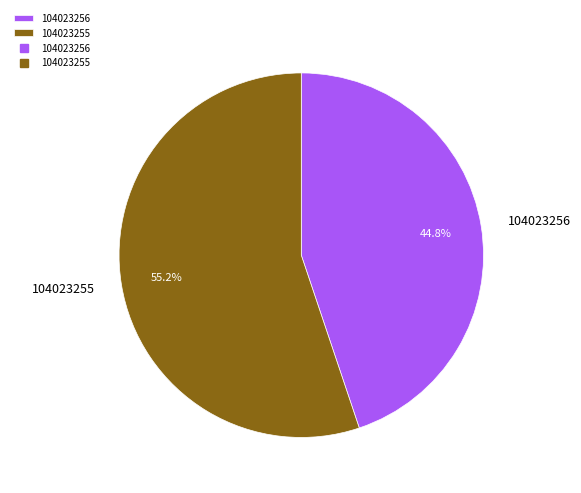

What is the smallest slice in the pie chart?

104023256